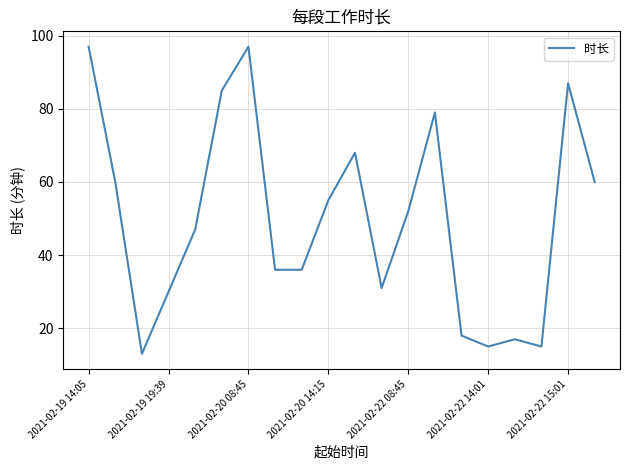

What is the greatest value displayed?

97